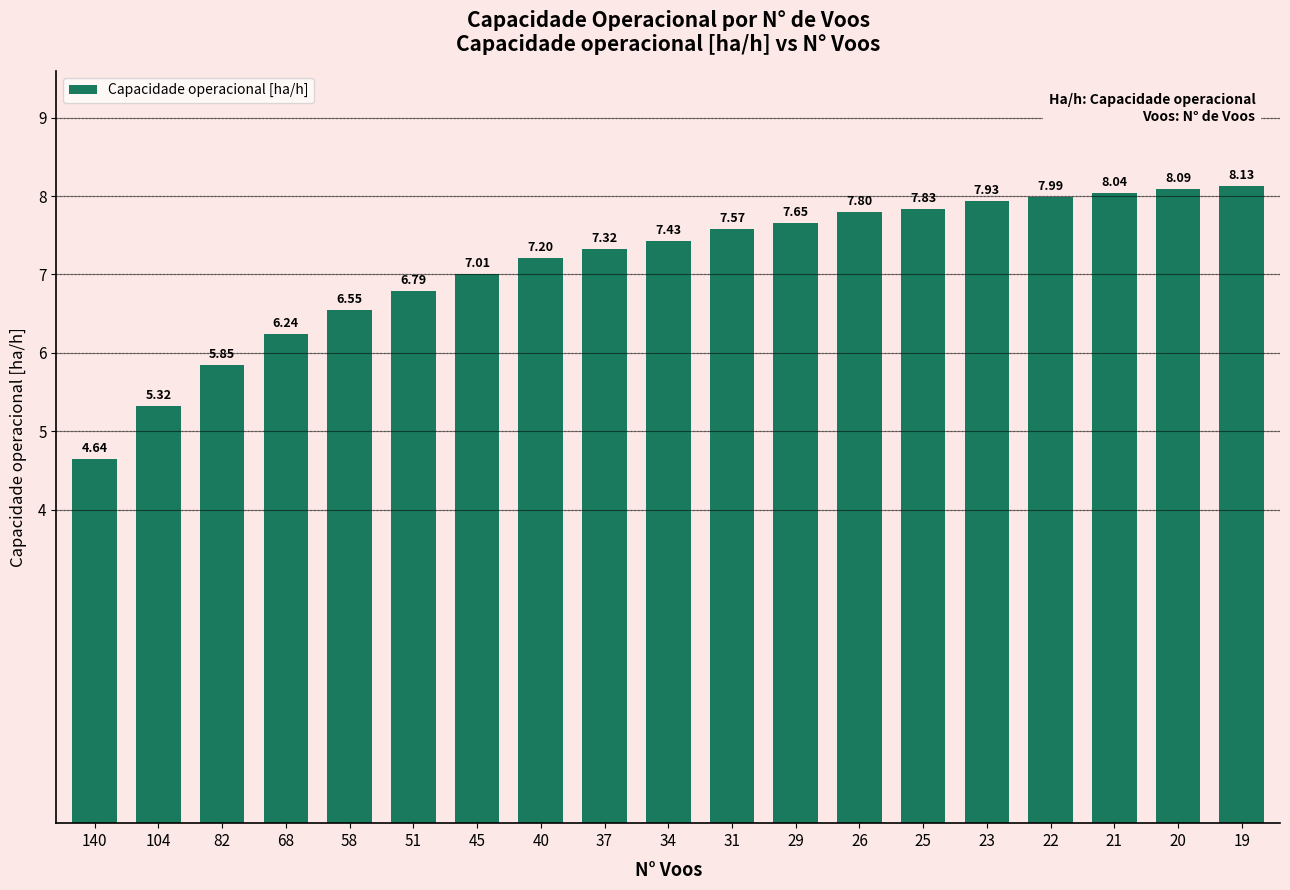

Which has a higher value, 23 or 31?

23